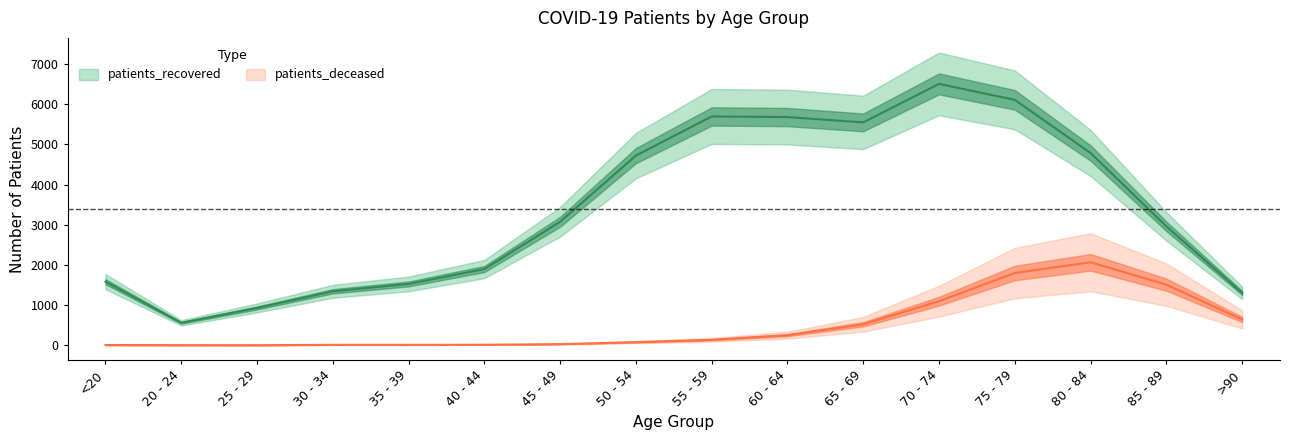

What is the value of the patients_recovered point at the 2nd from the left?

559